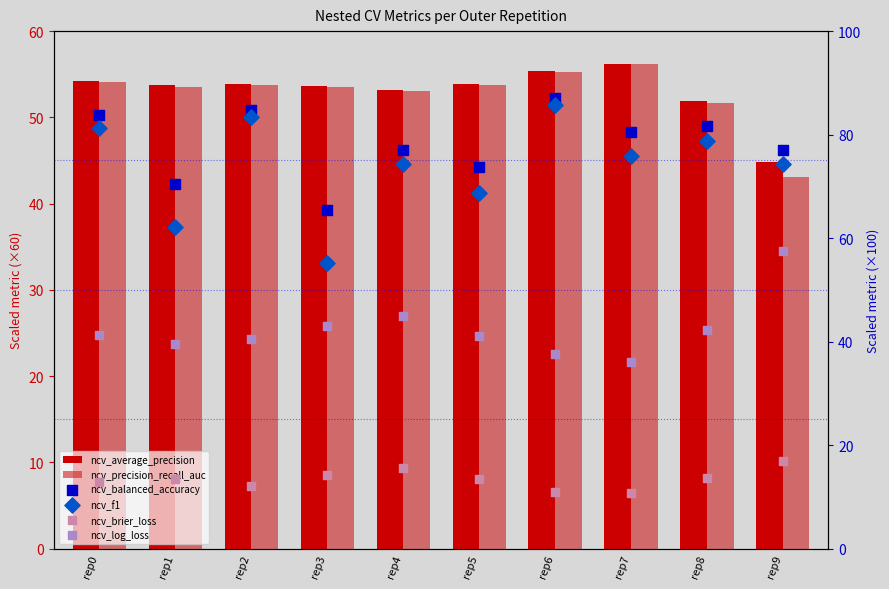

Which series reaches the minimum Y coordinate?

ncv_brier_loss